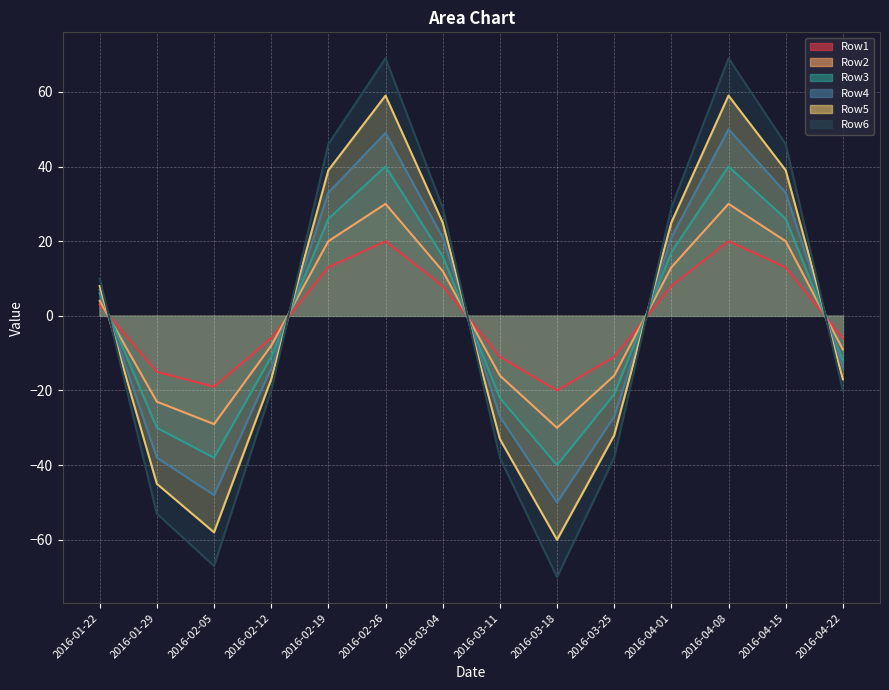

Between which two adjacent categories do Row5 and Row6 first intersect?

2016-01-22 and 2016-01-29